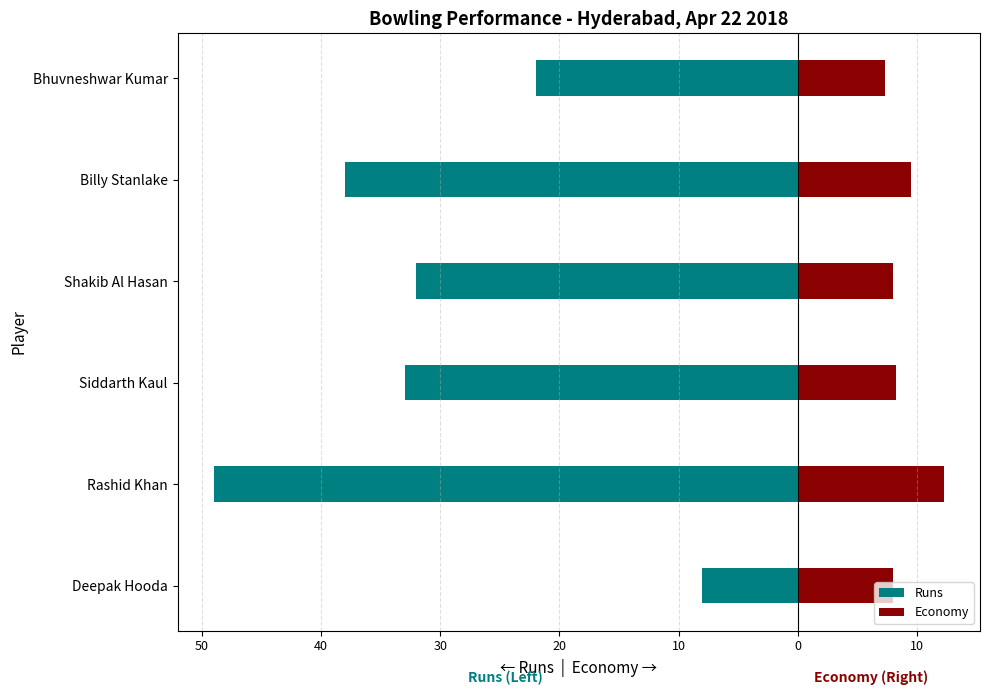

What is the difference between the maximum and minimum values in the Economy series?

4.9